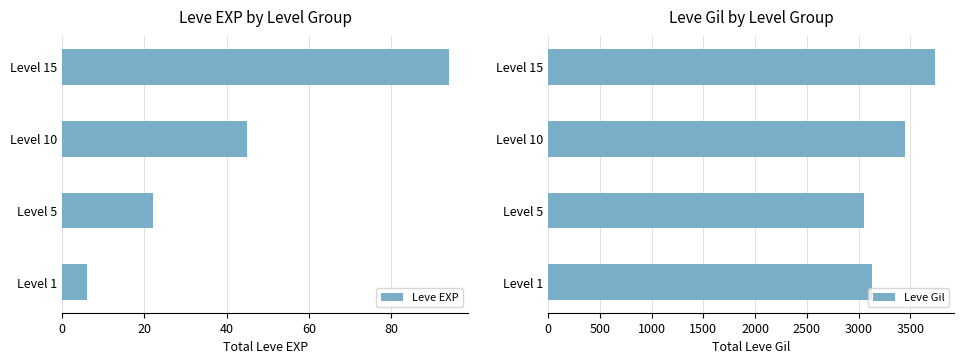

Count the number of categories in the chart.

4